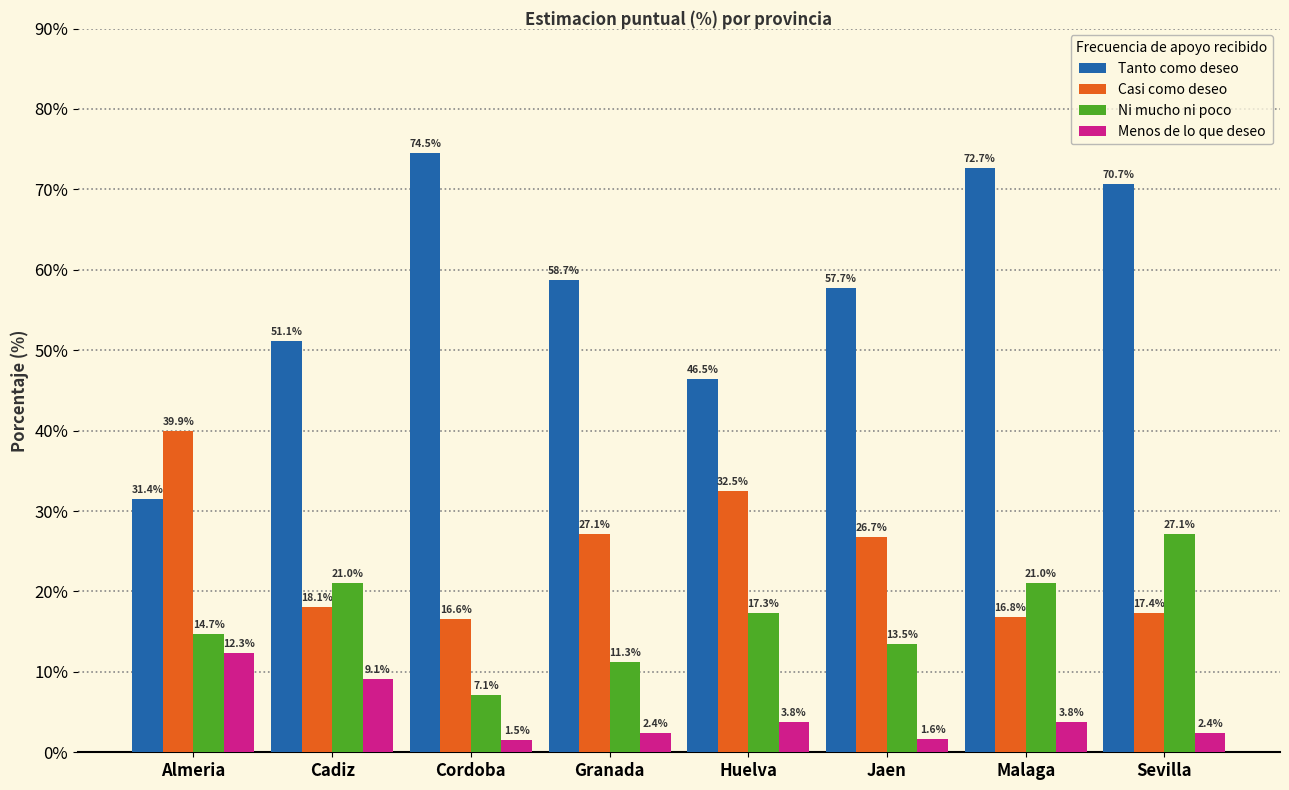

What is the sum of all Menos de lo que deseo values?

36.9